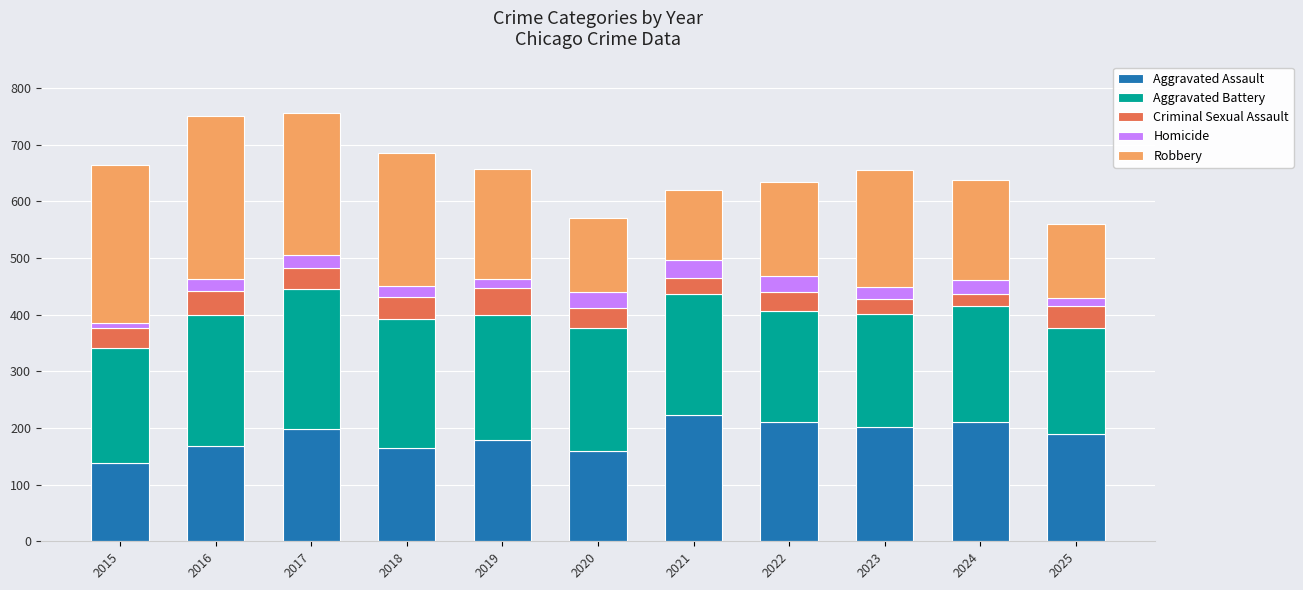

What is the difference between the maximum and minimum values in the Aggravated Assault series?

84